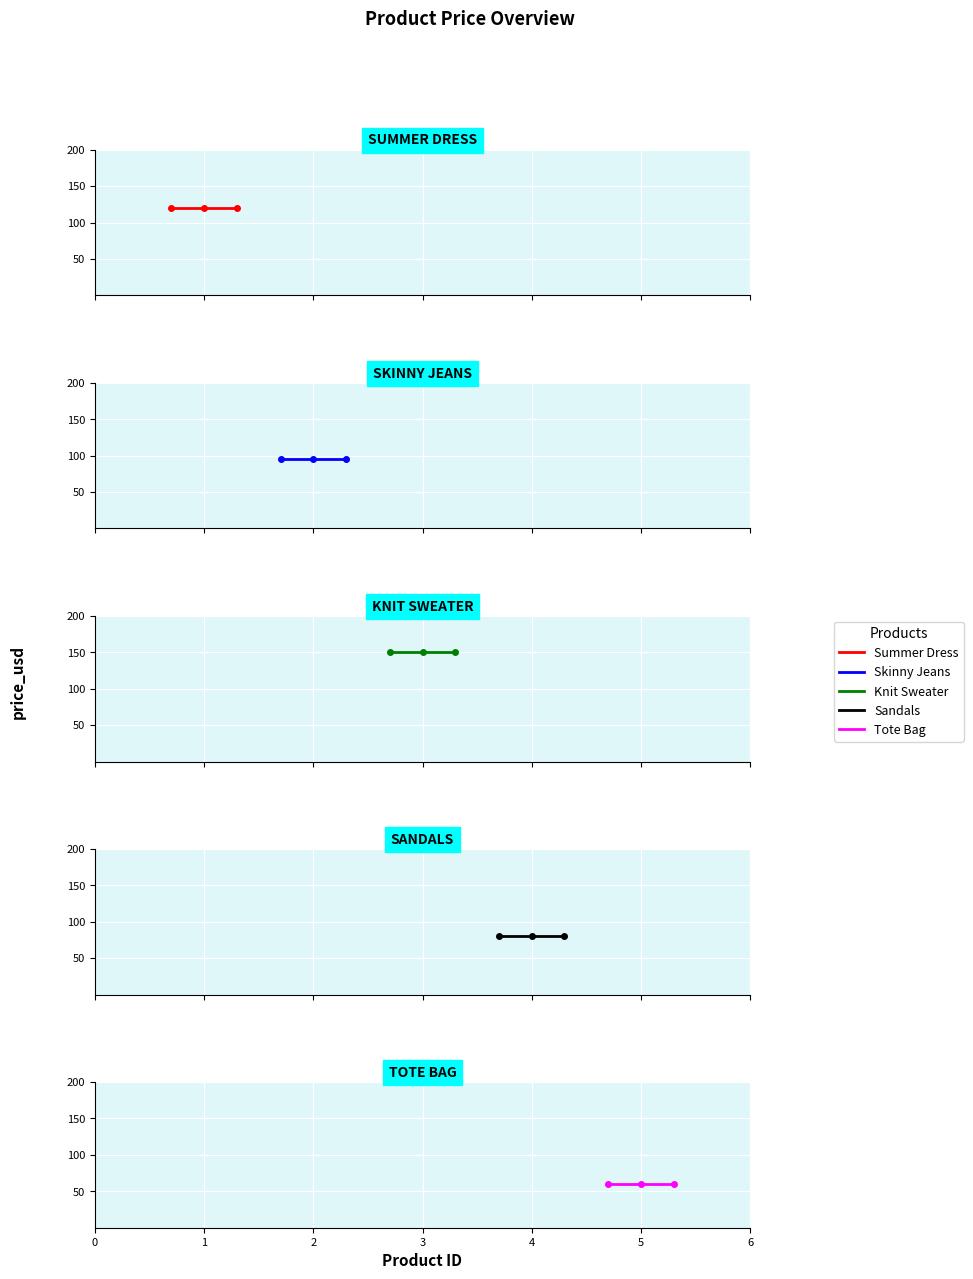

Reading left to right, what are all the values shown in this chart?

Summer Dress: 120	120	120
Skinny Jeans: 95	95	95
Knit Sweater: 150	150	150
Sandals: 80	80	80
Tote Bag: 60	60	60